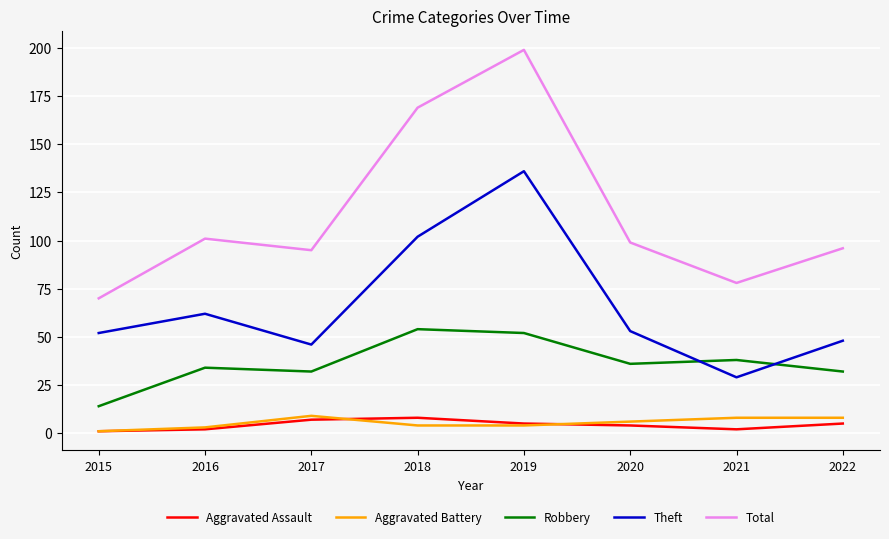

Count the number of data series in this chart.

5